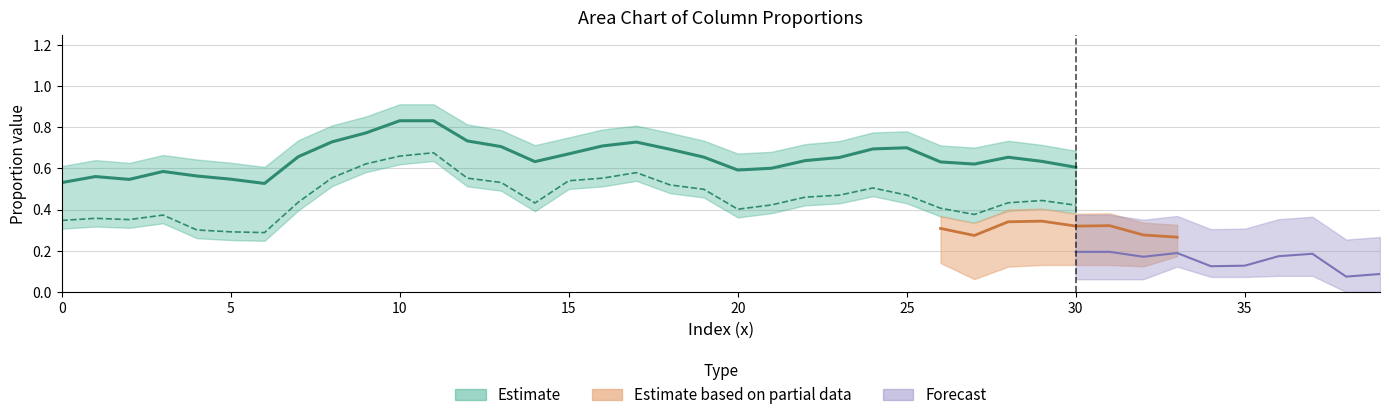

At how many categories does at least one series exceed 0?

40